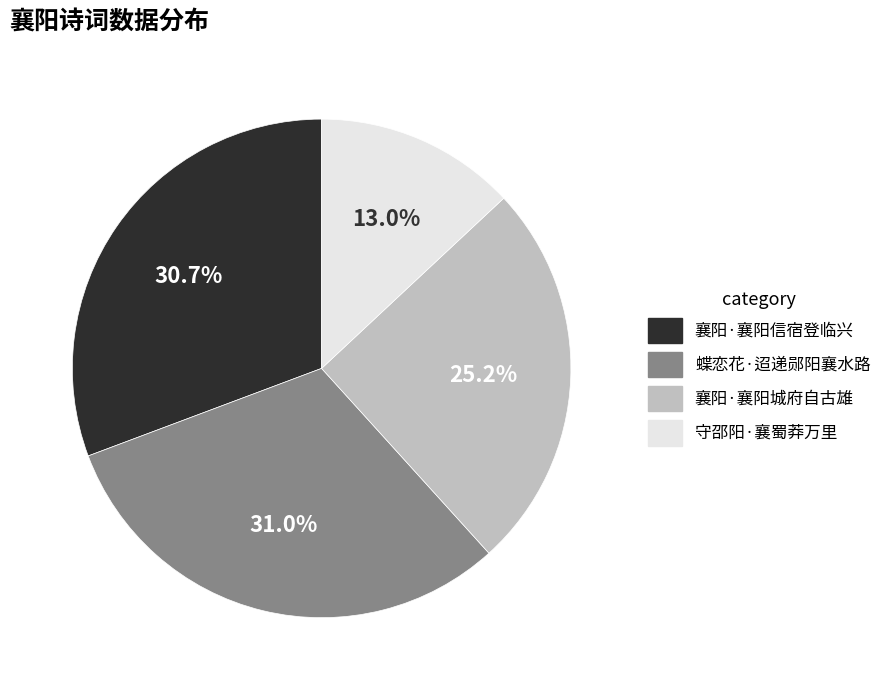

To the nearest percent, what is the difference between the 守邵阳·襄蜀莽万里 and 蝶恋花·迢递郧阳襄水路 slice percentages?

18%